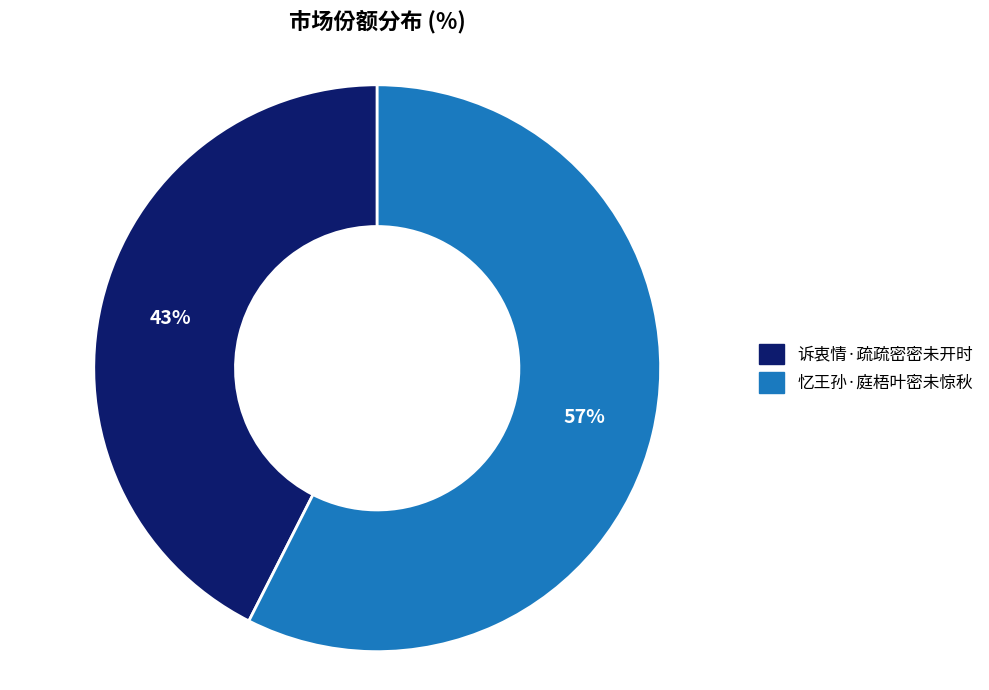

Which has a higher value, 忆王孙·庭梧叶密未惊秋 or 诉衷情·疏疏密密未开时?

忆王孙·庭梧叶密未惊秋